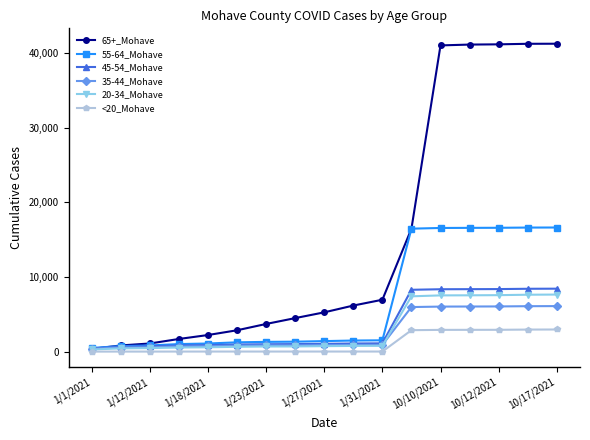

Which series has the largest total across all categories?

65+_Mohave